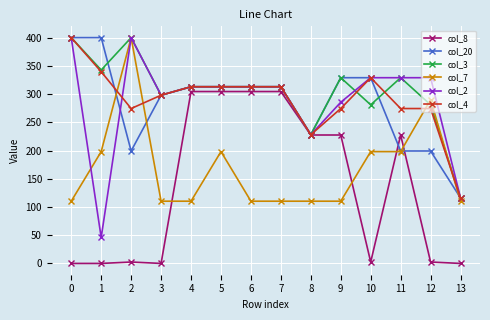

Which series has the largest range (max minus min)?

col_2